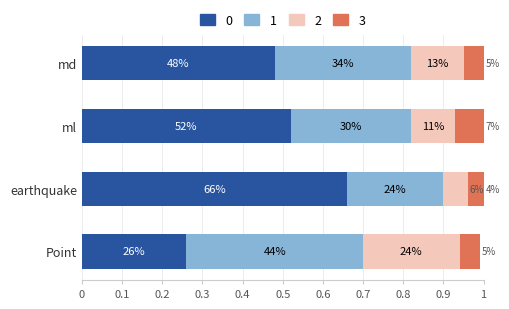

What is the difference between the second highest and minimum values in the 2 series?

0.1